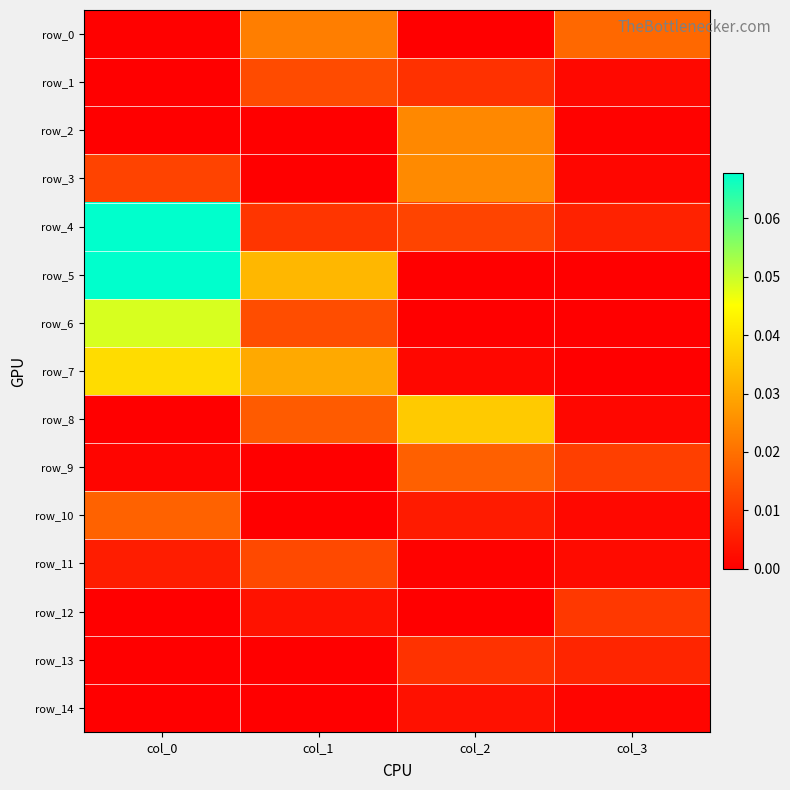

Reading left to right, list all the values displayed in this chart.

row_0: 0.0	0.0	0.0	0.0
row_1: 0.0	0.0	0.0	0.0
row_2: 0.0	0.0	0.0	0.0
row_3: 0.0	0.0	0.0	0.0
row_4: 0.1	0.0	0.0	0.0
row_5: 0.1	0.0	0.0	0.0
row_6: 0.0	0.0	0.0	0.0
row_7: 0.0	0.0	0.0	0.0
row_8: 0.0	0.0	0.0	0.0
row_9: 0.0	0.0	0.0	0.0
row_10: 0.0	0.0	0.0	0.0
row_11: 0.0	0.0	0.0	0.0
row_12: 0.0	0.0	0.0	0.0
row_13: 0.0	0.0	0.0	0.0
row_14: 0.0	0.0	0.0	0.0